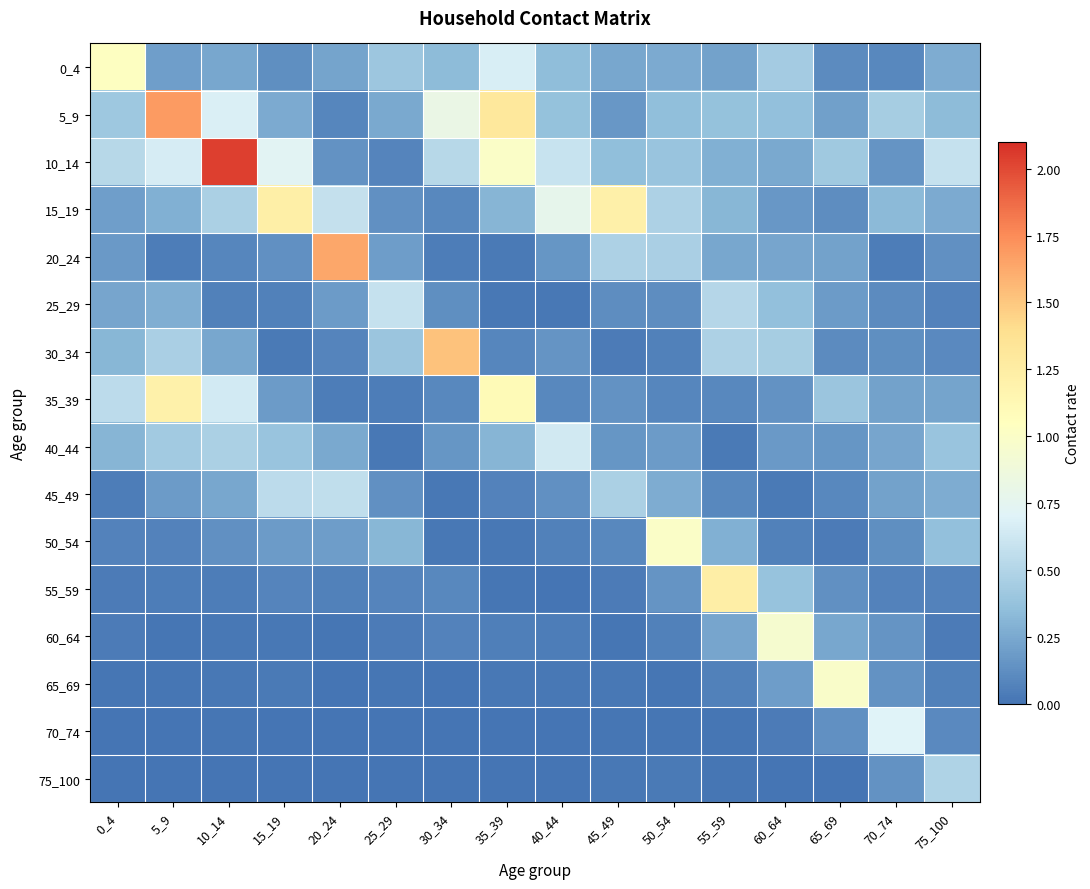

Which label corresponds to the largest value in the chart?

10_14